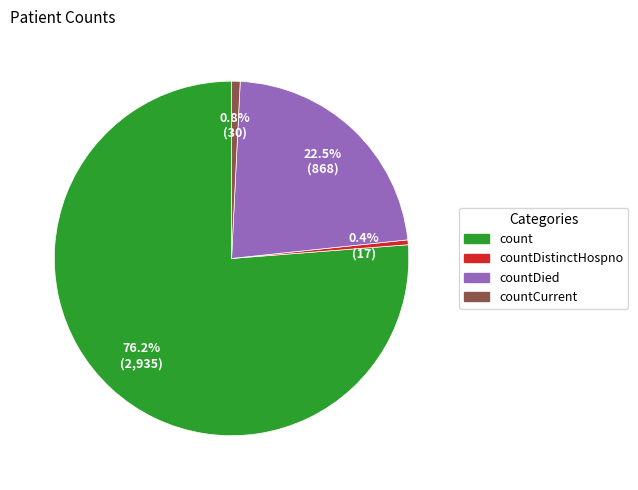

Does any single category account for the majority?

Yes